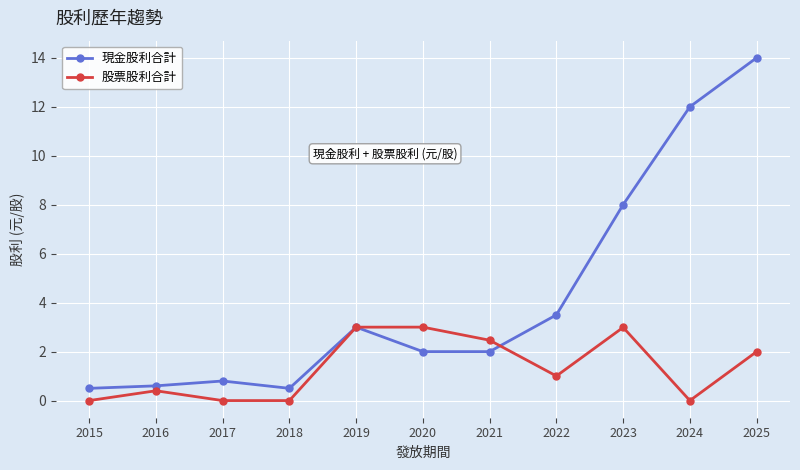

True or false: 現金股利合計 and 股票股利合計 cross at least once.

True